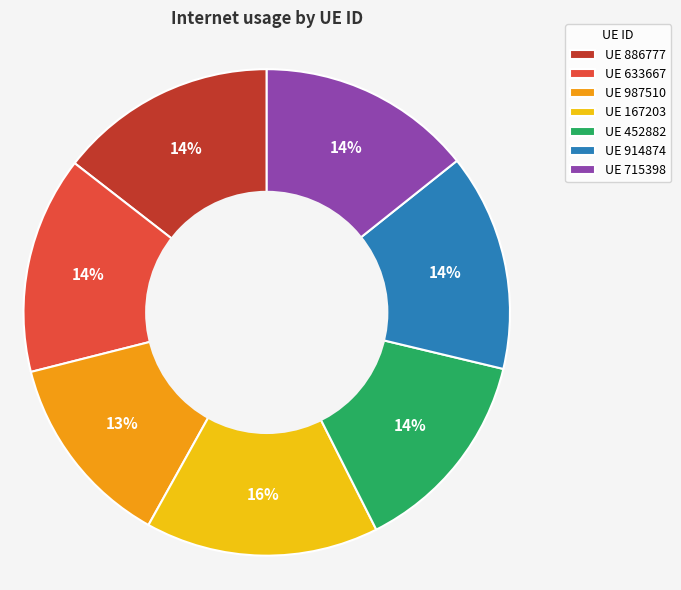

To the nearest percent, what portion does UE 715398 represent?

14%